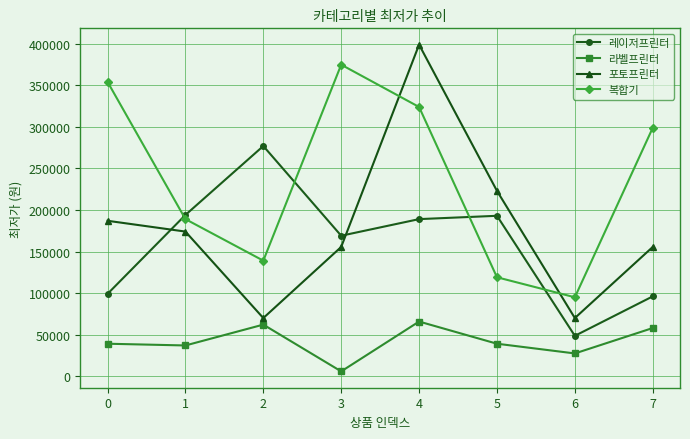

How many series are shown in this chart?

4